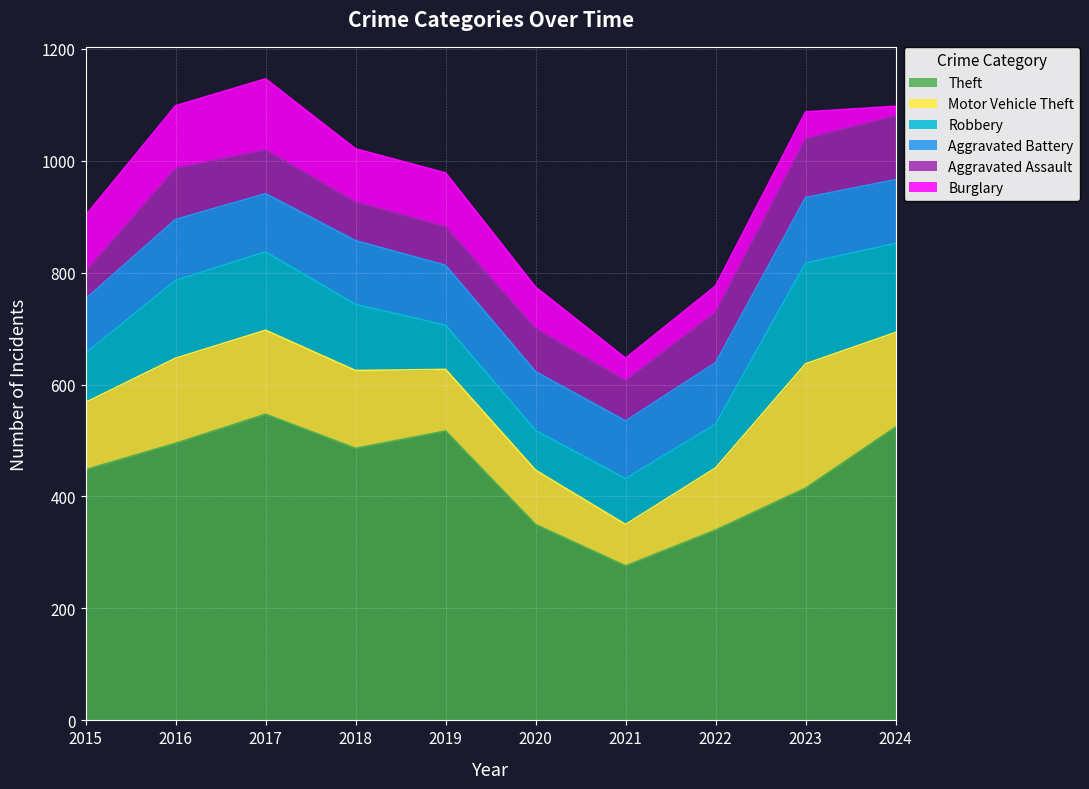

How many data points in Motor Vehicle Theft are above 139?

4